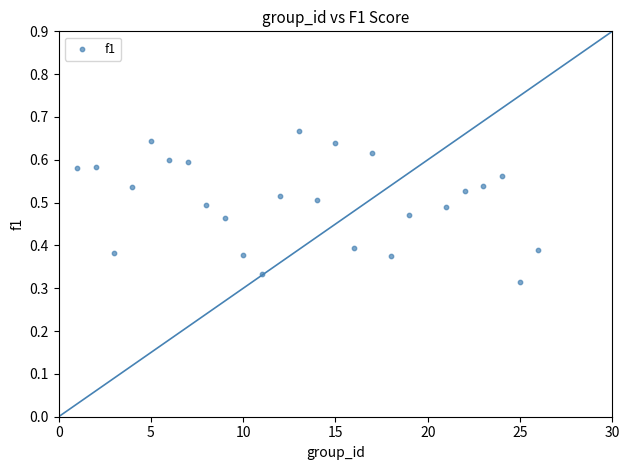

What is the range of X values (max minus min)?

25.0